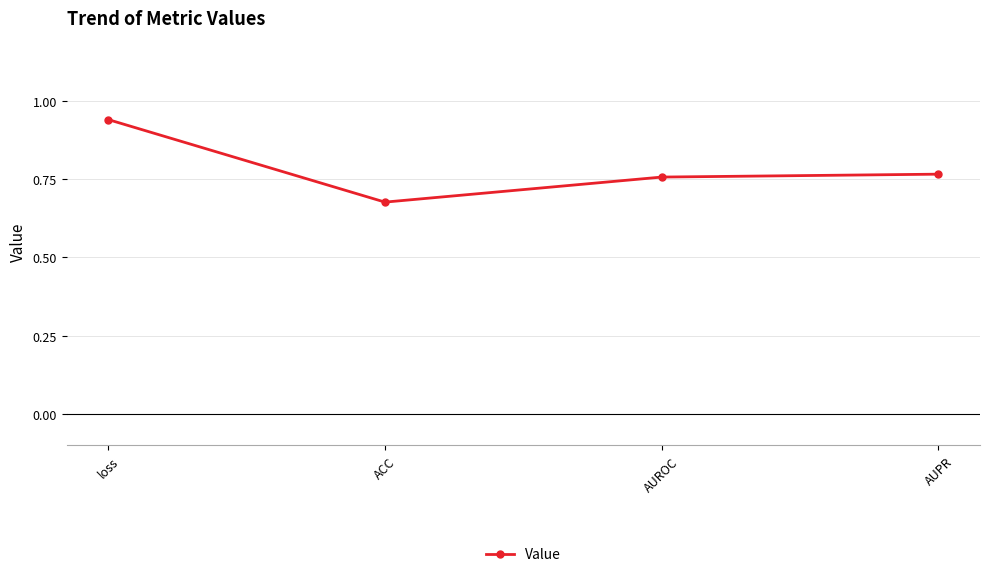

Which label corresponds to the smallest value in the chart?

ACC